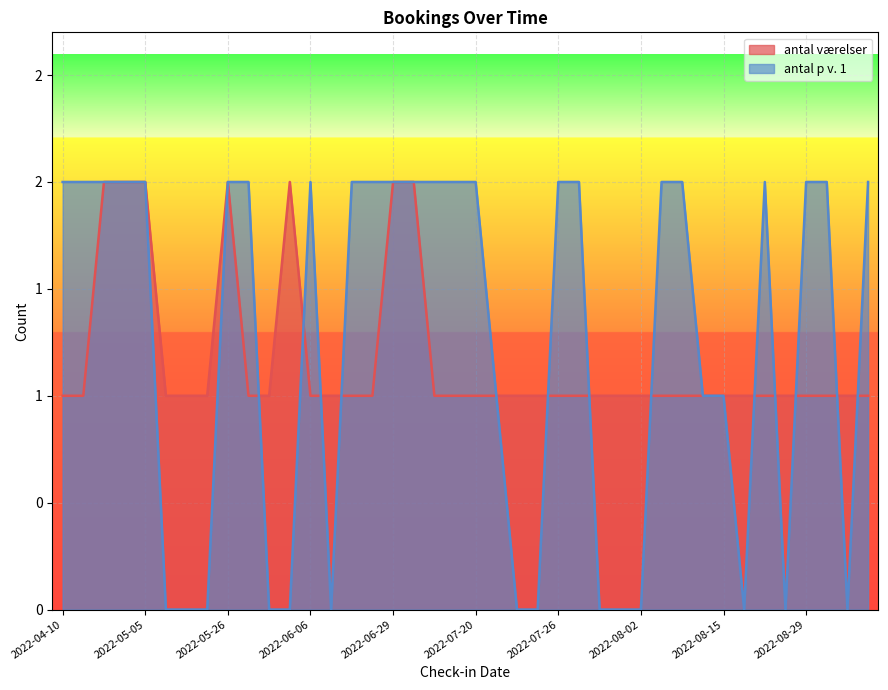

What is the greatest value displayed?

2